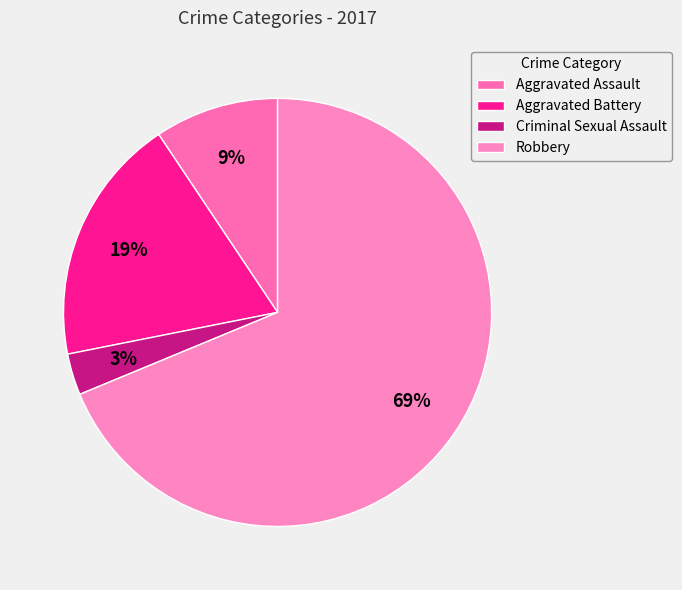

How many slices are in this pie chart?

4